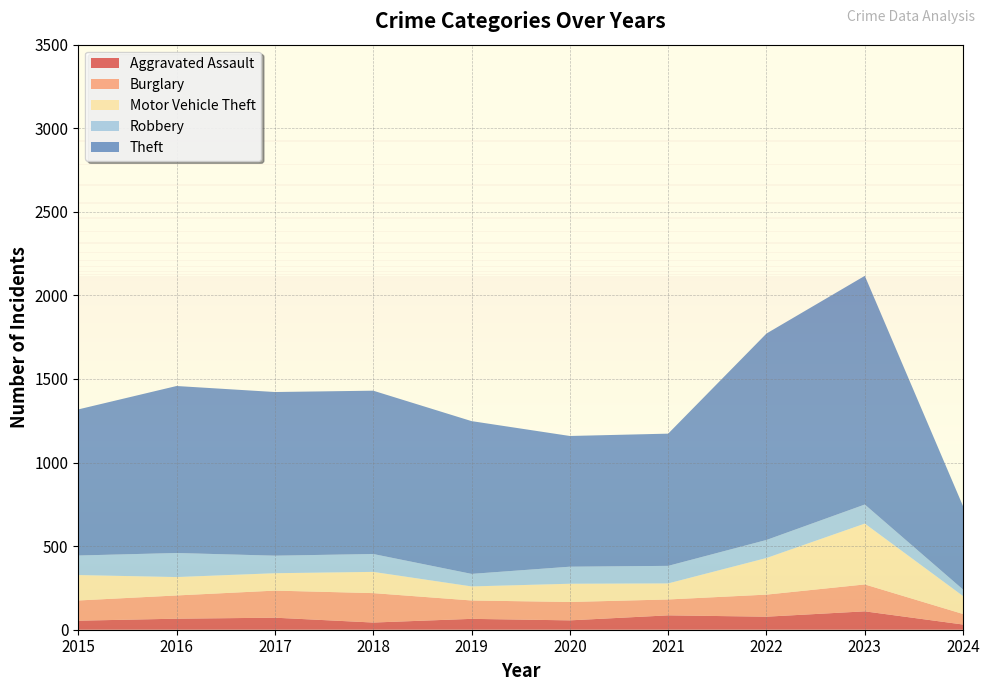

Reading left to right, transcribe all the data shown in this chart.

Aggravated Assault: 54	66	72	43	65	56	86	78	110	31
Burglary: 121	139	162	176	110	110	95	132	161	63
Motor Vehicle Theft: 152	110	104	127	84	109	96	219	364	107
Robbery: 117	144	105	107	75	102	105	108	114	39
Theft: 874	999	979	977	914	782	791	1235	1368	498